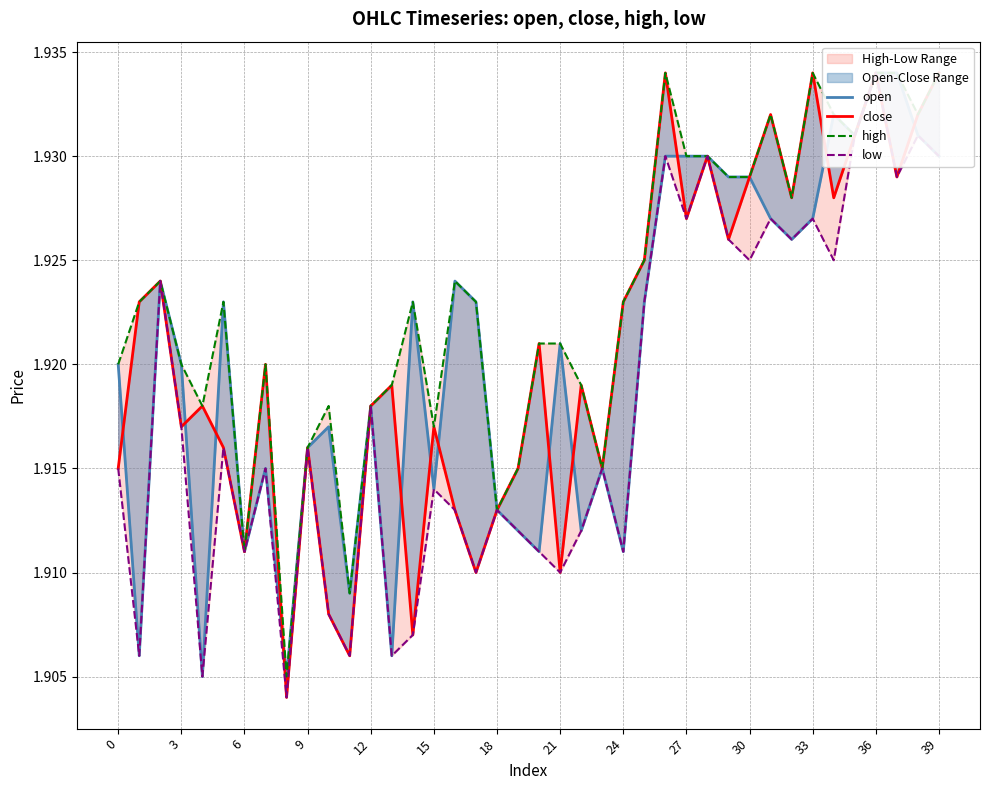

What is the average value of the low series?

1.9